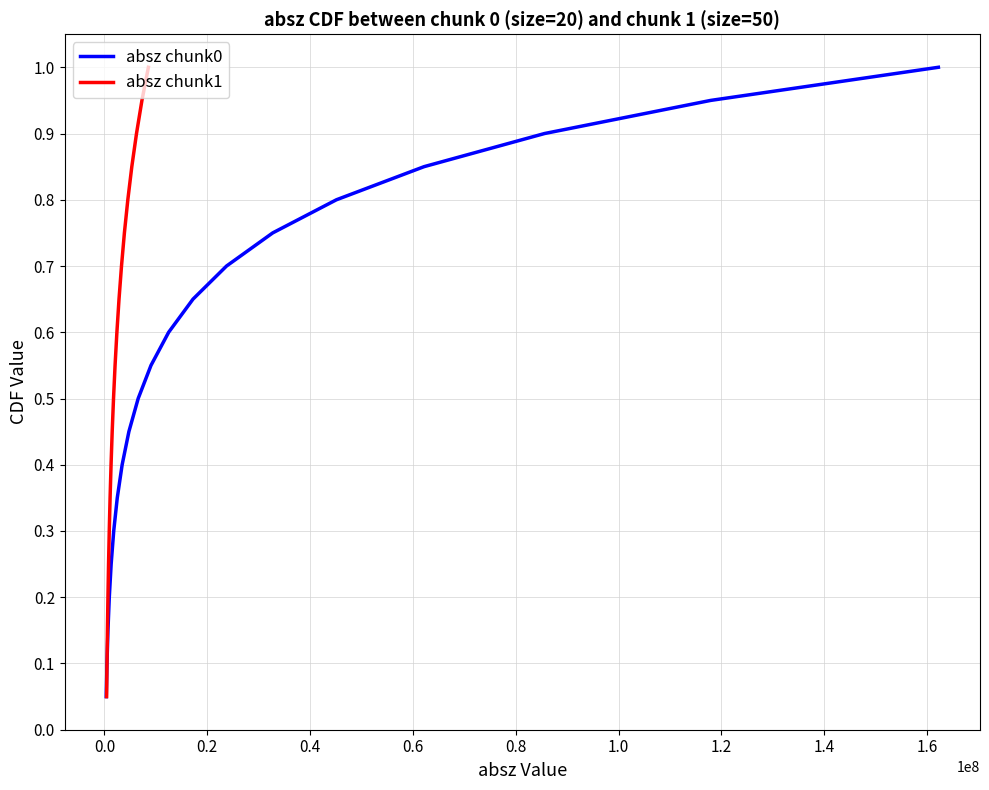

True or false: absz chunk1 and absz chunk0 intersect in this chart.

False